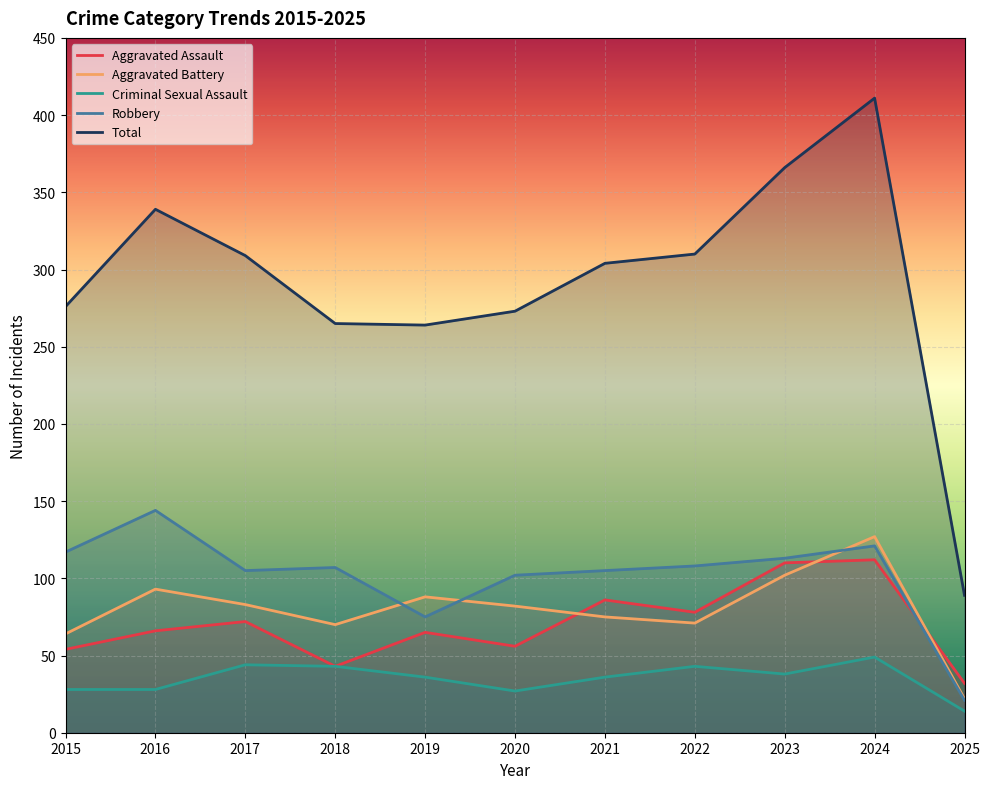

At which category is the sum across all series the highest?

2024